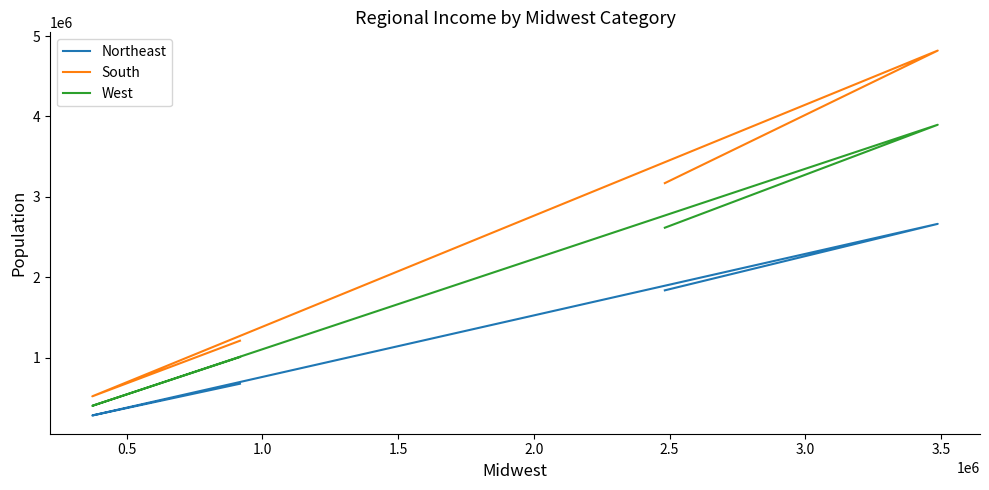

Is this an area chart (filled region under the line)?

No